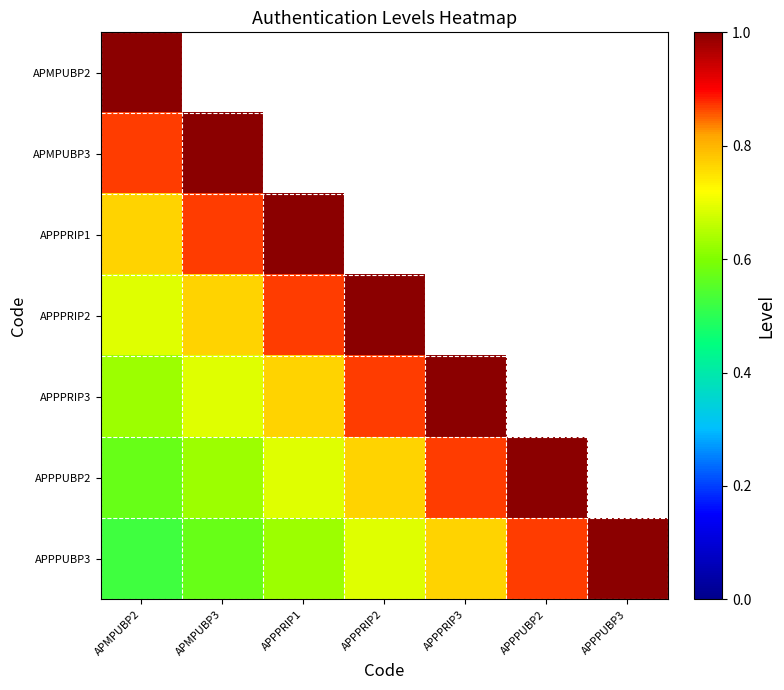

How many series are shown in this chart?

7